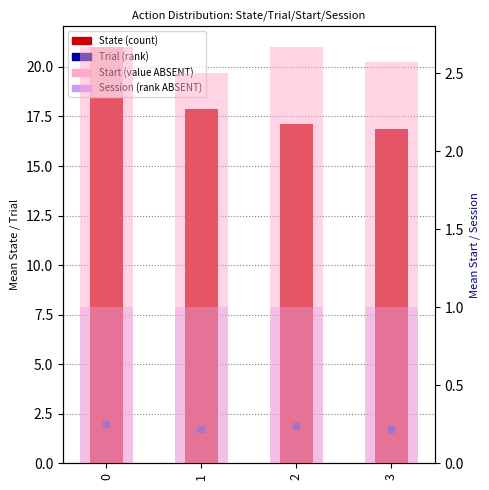

What is the total value across all series at 2?

22.7